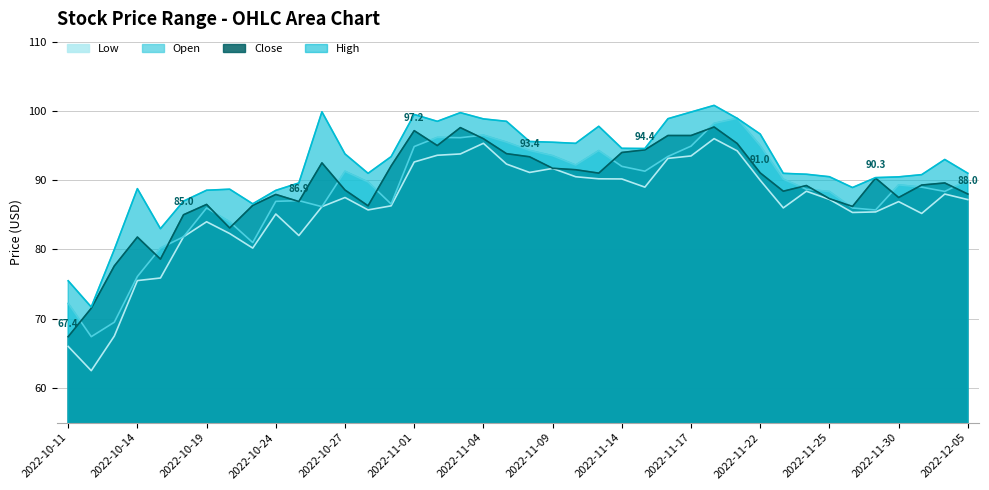

Reading right to left, list all the values displayed in this chart.

low: 87.2	88.0	85.2	86.9	85.4	85.3	87.2	88.4	86.0	90.0	94.2	96.0	93.5	93.2	89.0	90.2	90.2	90.5	91.7	91.1	92.3	95.3	93.8	93.6	92.6	86.3	85.7	87.5	86.2	82.0	85.1	80.2	82.3	84.0	81.8	75.9	75.5	67.5	62.5	66.0
open: 90.0	88.4	89.0	89.3	85.7	86.0	88.4	88.7	90.2	95.0	98.9	98.2	94.9	93.4	91.3	92.0	94.3	92.2	93.5	94.3	95.5	96.5	96.1	96.2	94.9	86.6	89.8	91.3	86.2	87.0	87.0	81.0	84.0	86.0	81.8	80.2	76.1	69.5	67.4	72.2
close: 88.0	89.6	89.3	87.5	90.3	86.2	87.3	89.2	88.4	91.0	95.3	97.7	96.5	96.5	94.4	94.0	91.0	91.5	91.7	93.4	93.8	96.0	97.6	95.0	97.2	92.0	86.3	88.6	92.5	86.9	87.9	86.4	83.1	86.5	85.0	78.6	81.8	77.6	71.5	67.4
high: 91.0	93.0	90.8	90.5	90.4	88.9	90.5	90.9	91.0	96.7	98.9	100.8	99.8	98.9	94.6	94.6	97.8	95.3	95.5	95.6	98.5	98.8	99.8	98.5	99.5	93.4	91.0	93.8	99.9	89.6	88.5	86.6	88.7	88.5	87.0	83.0	88.8	80.0	71.7	75.5